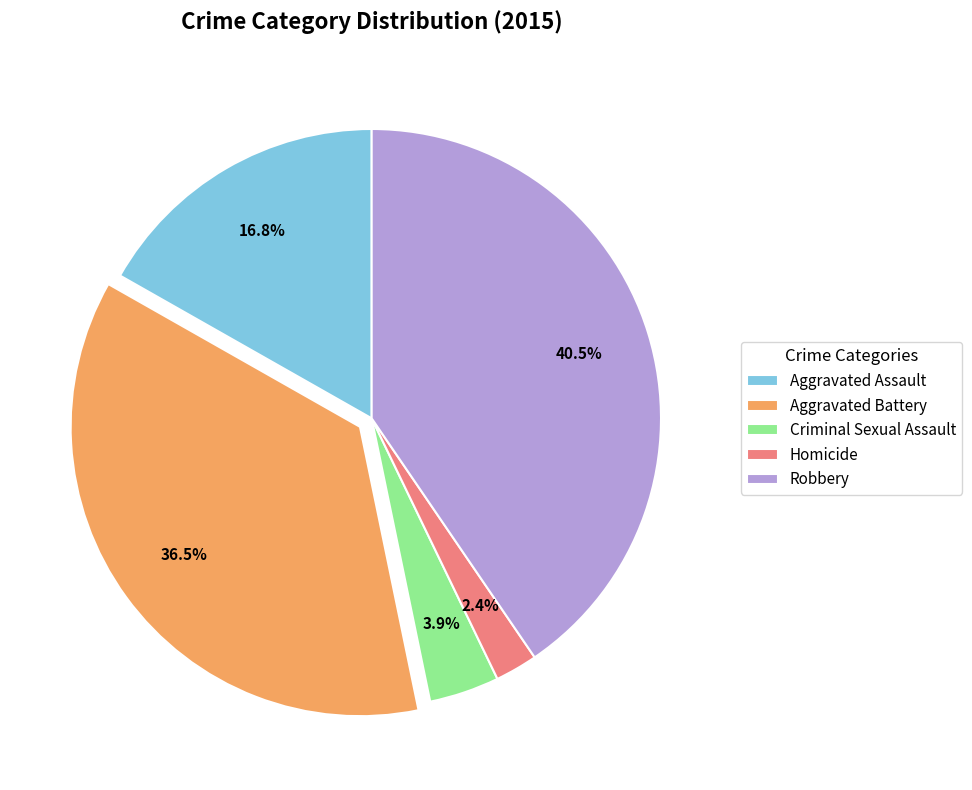

Which has a higher value, Aggravated Battery or Robbery?

Robbery